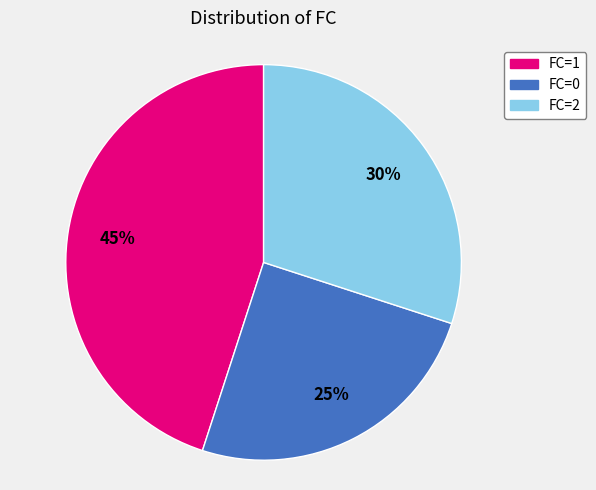

Between FC=0 and FC=1, which is larger?

FC=1